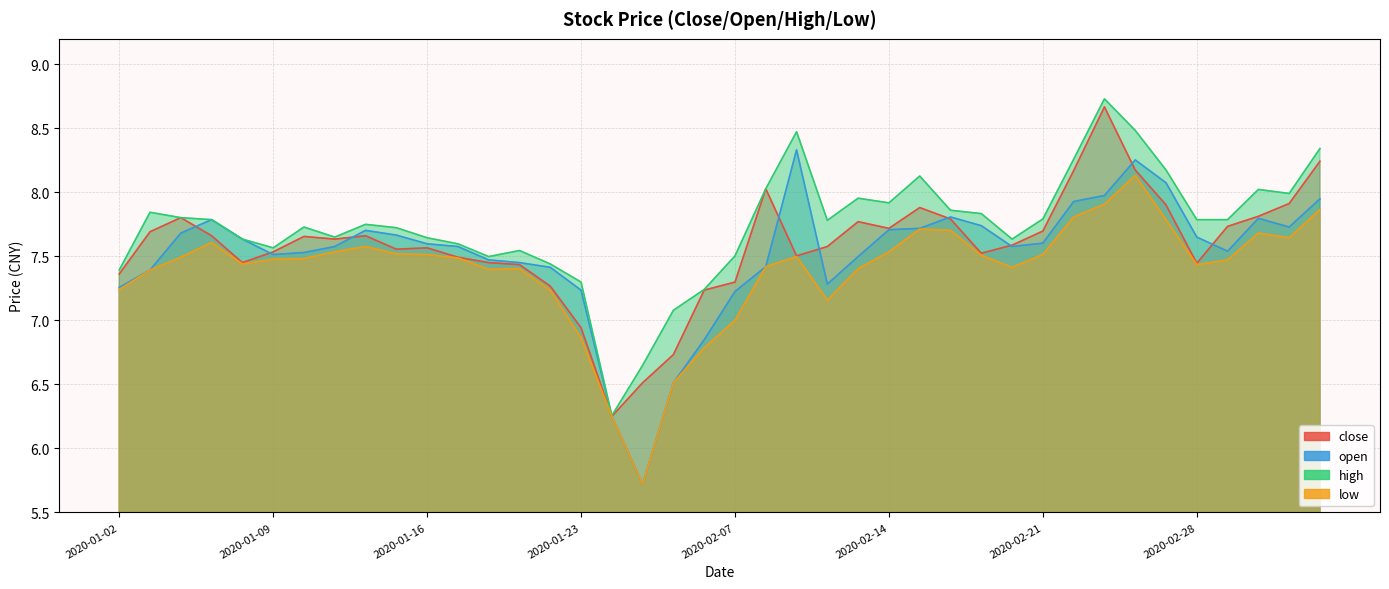

At which label does close reach its peak?

2020-02-25